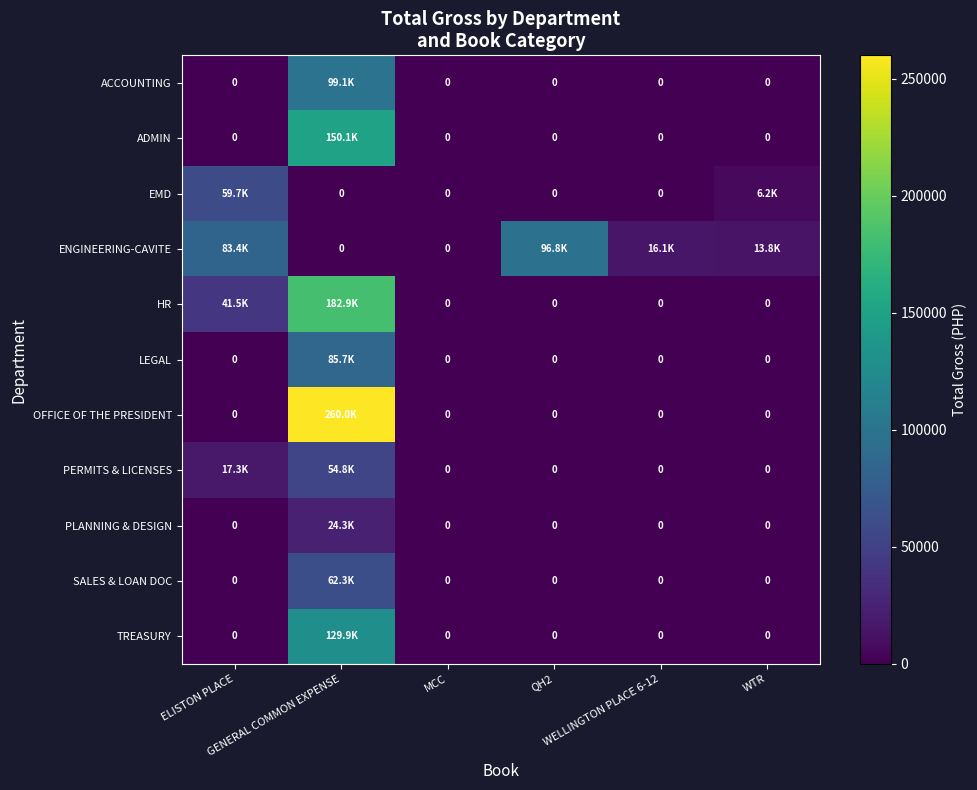

Which category has the highest value in the PERMITS & LICENSES series?

GENERAL COMMON EXPENSE